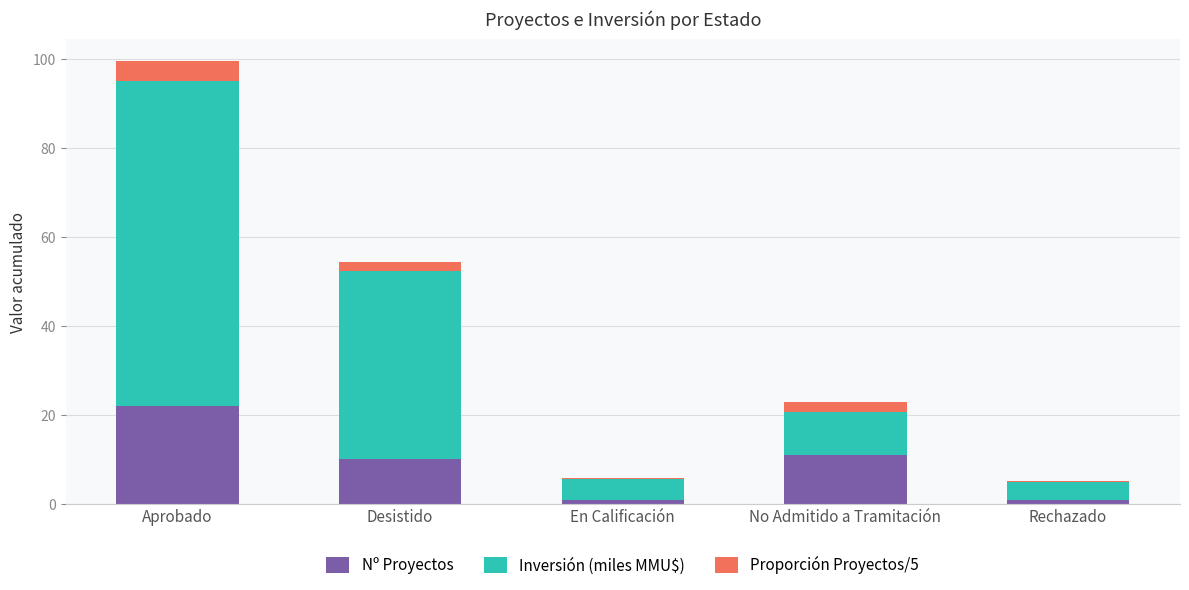

At which label does Nº Proyectos reach its peak?

Aprobado